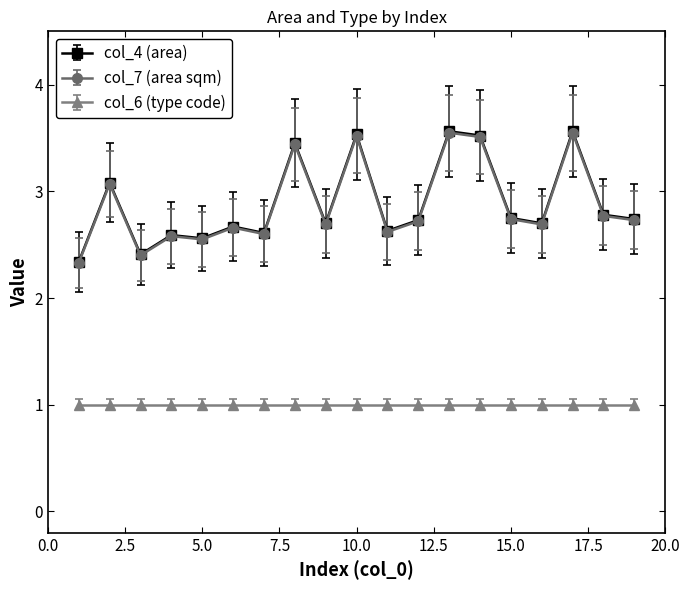

True or false: col_6 (type code) and col_7 (area sqm) cross at least once.

False